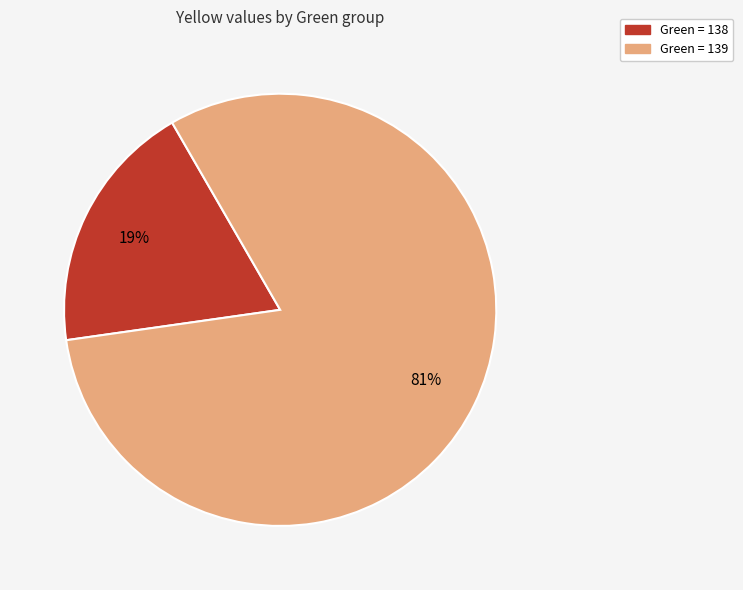

Combined, do Green = 138 and Green = 139 account for over 50%?

Yes